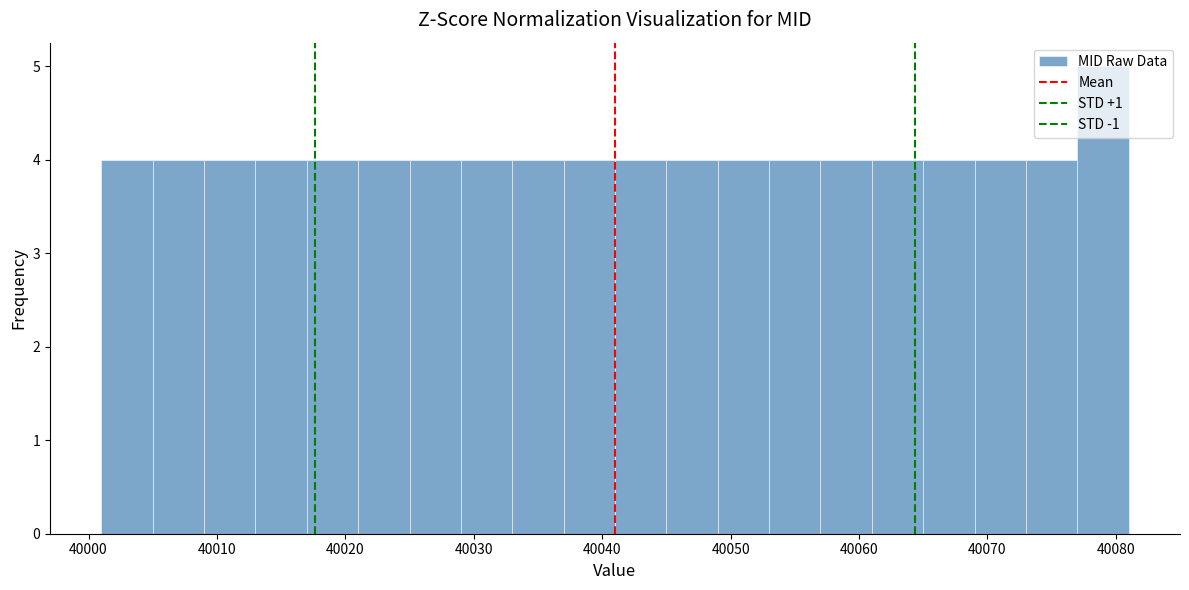

What is the height of the bar covering 40013 to 40017 on the x-axis? The values are not printed on the chart, so give them approximately, as read against the axis.

4